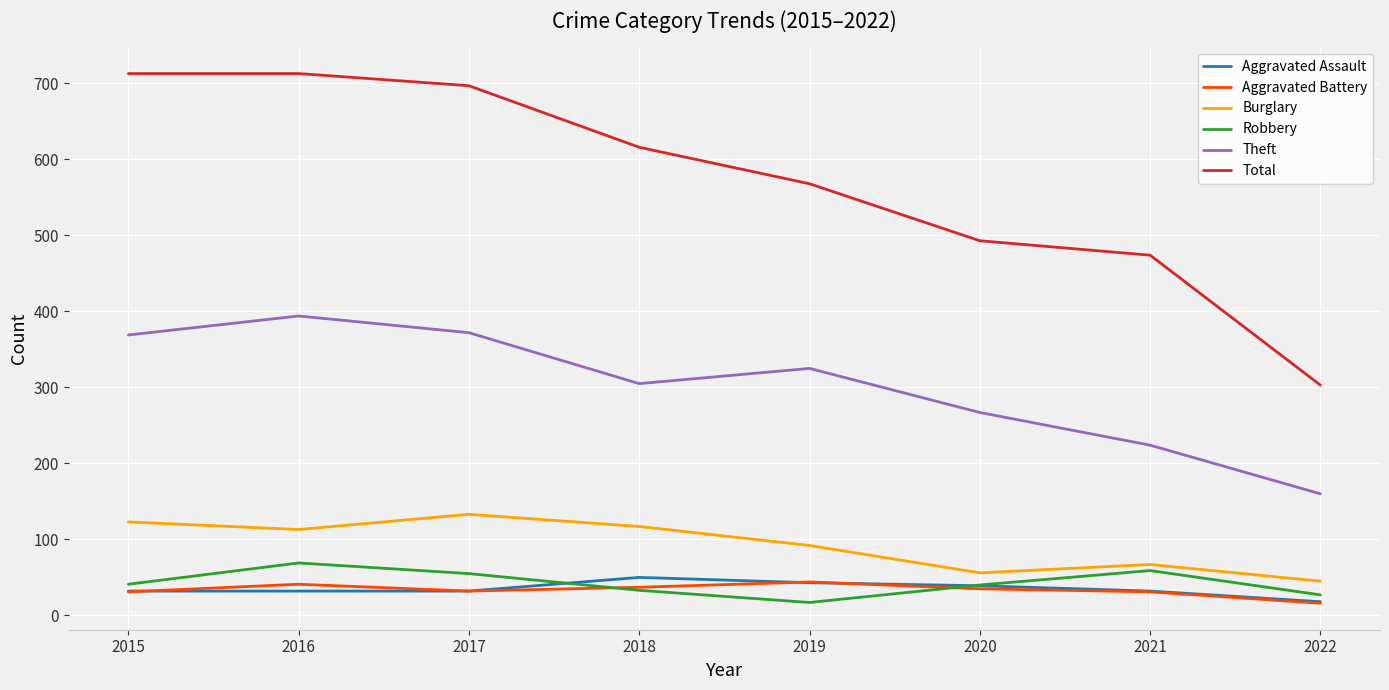

Does the chart have visible grid lines?

Yes